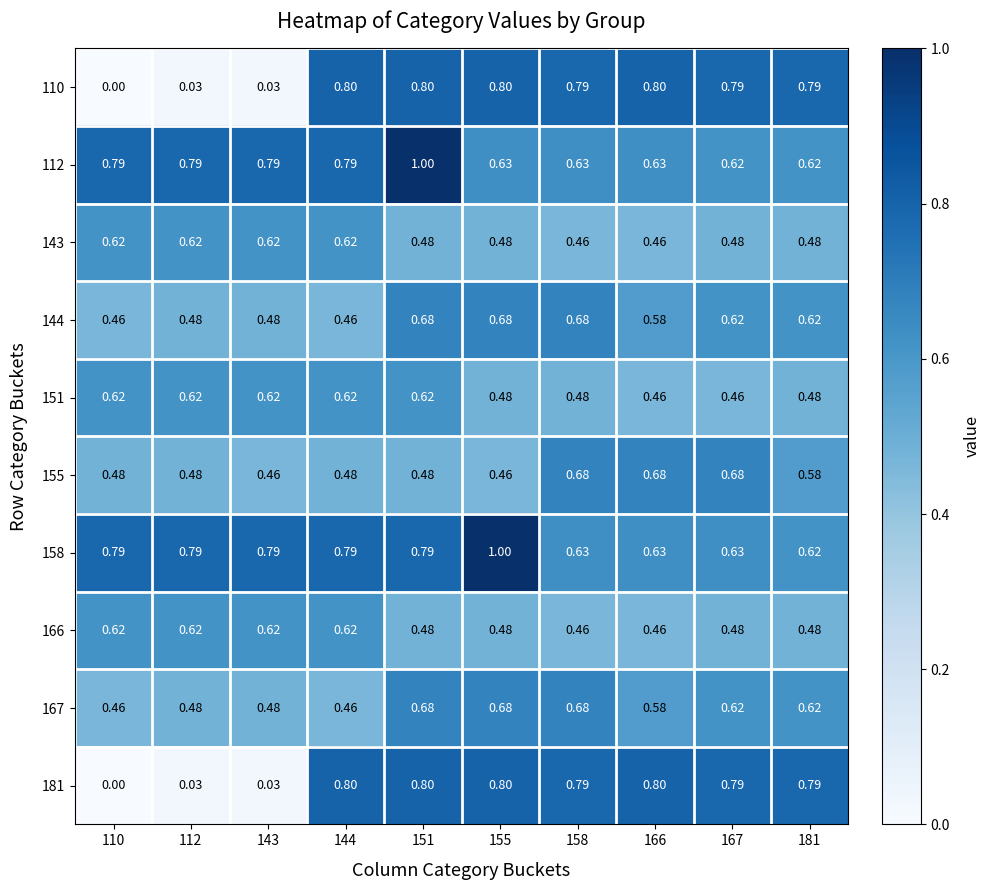

What is the total value across all series at 158?

6.3